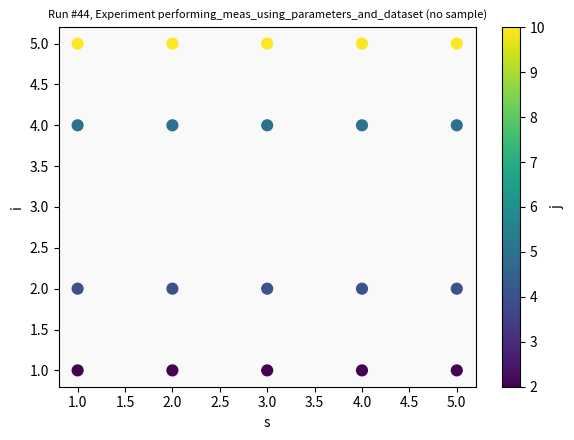

What is the range of Y values (max minus min)?

4